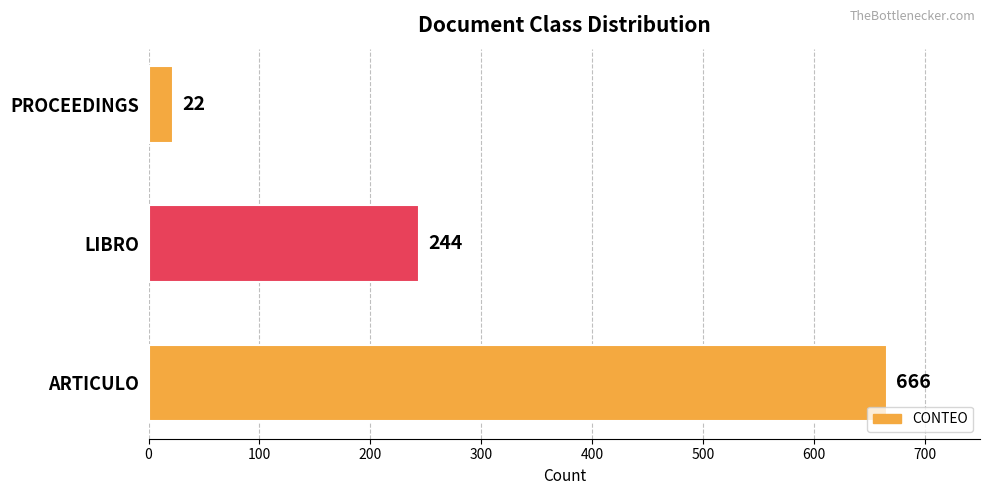

What is the ratio of the value at ARTICULO to the value at PROCEEDINGS?

30.3